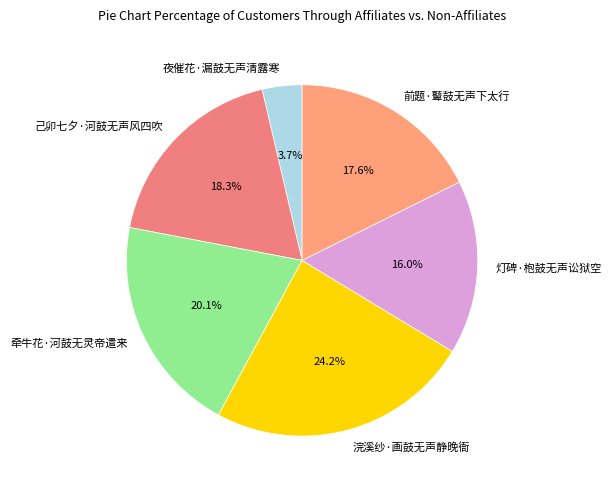

How much of the chart is everything except 灯碑·枹鼓无声讼狱空?

84.0%